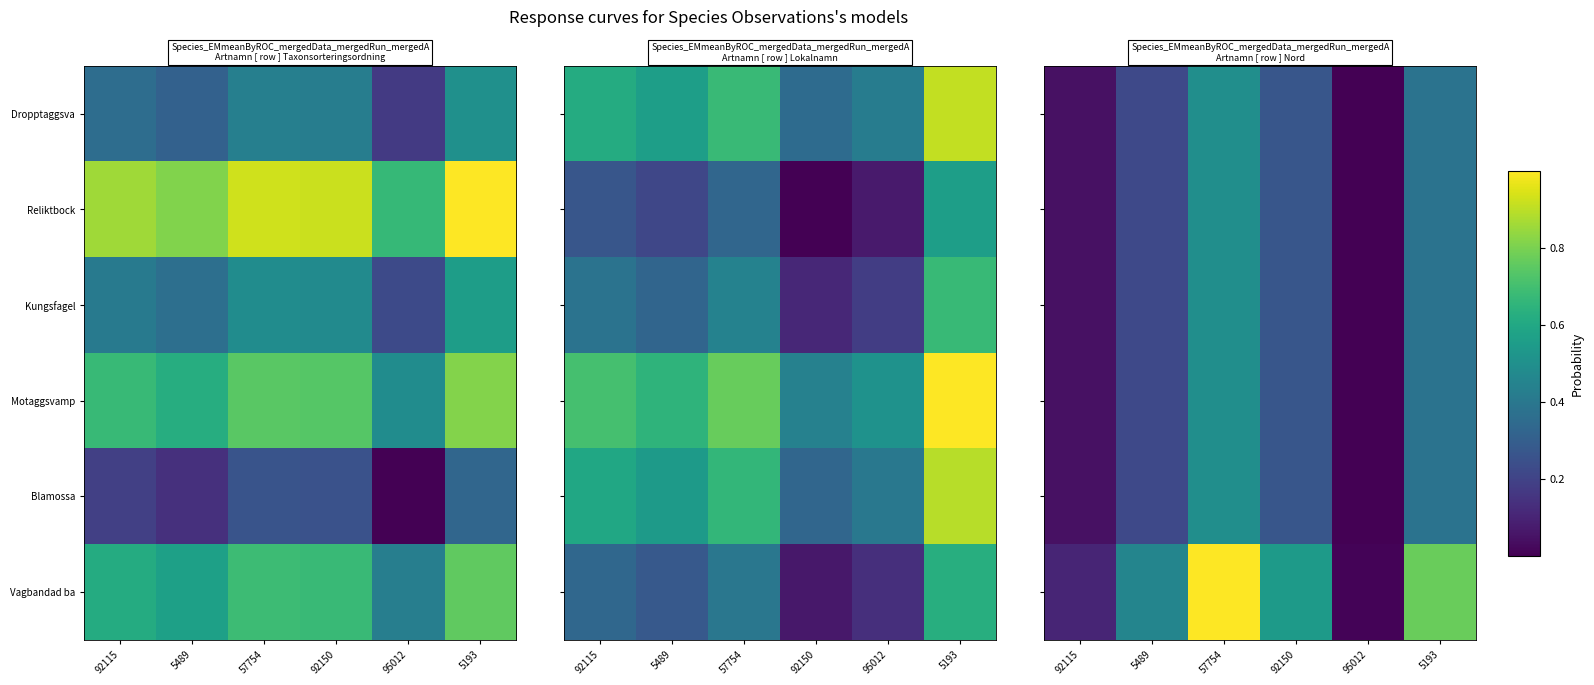

What is the spread (max minus min) of values at 5193?

0.4